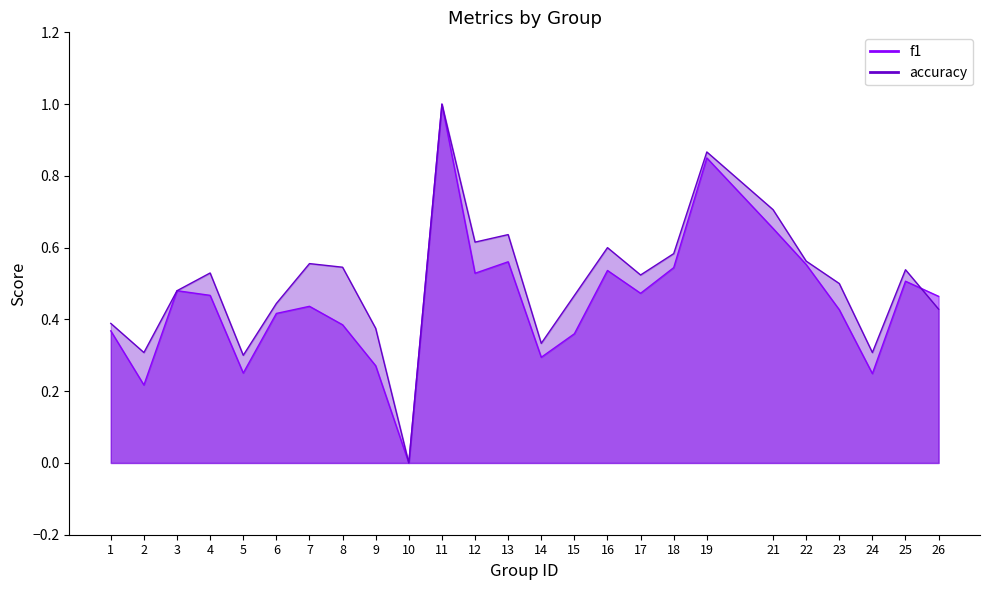

What is the value of the accuracy point at the 25th from the left?

0.4